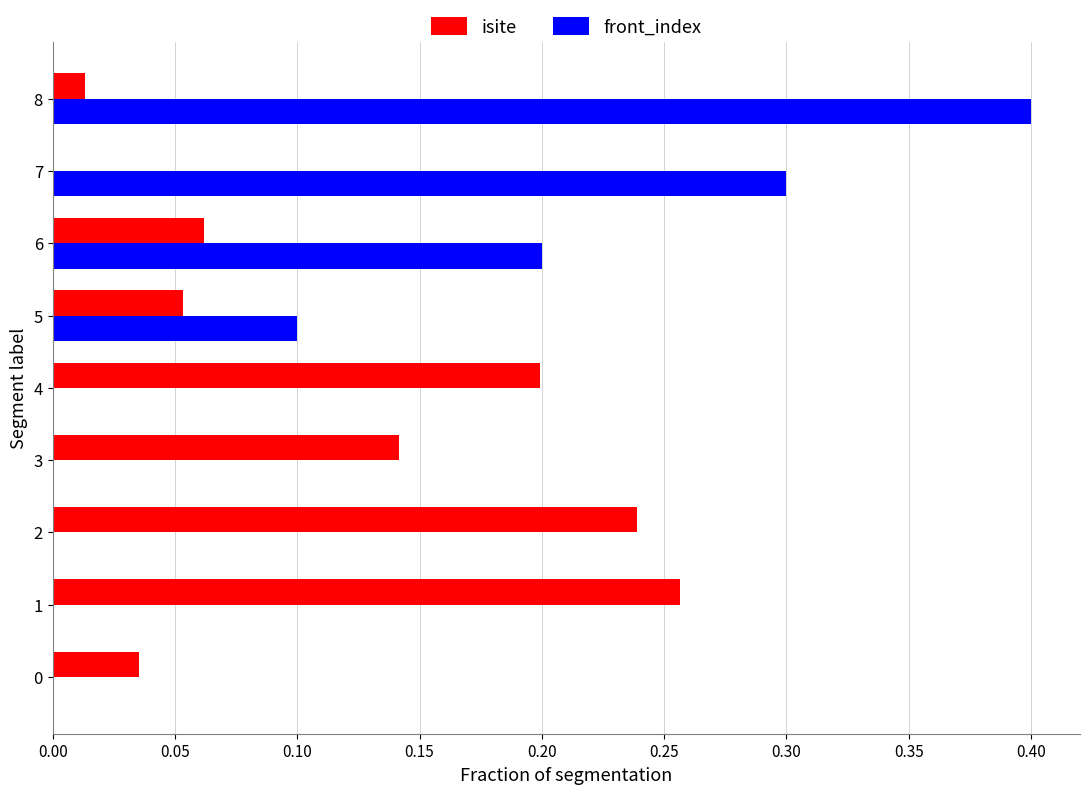

What is the highest value of the front_index series?

0.4